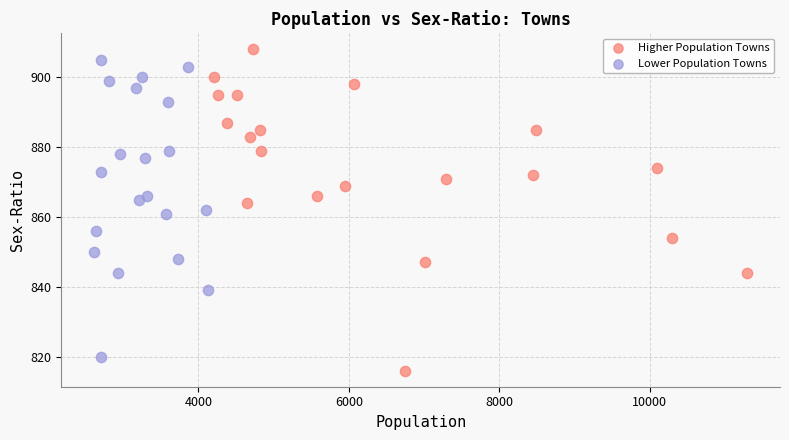

What are all the series names shown in the legend?

Higher Population Towns, Lower Population Towns